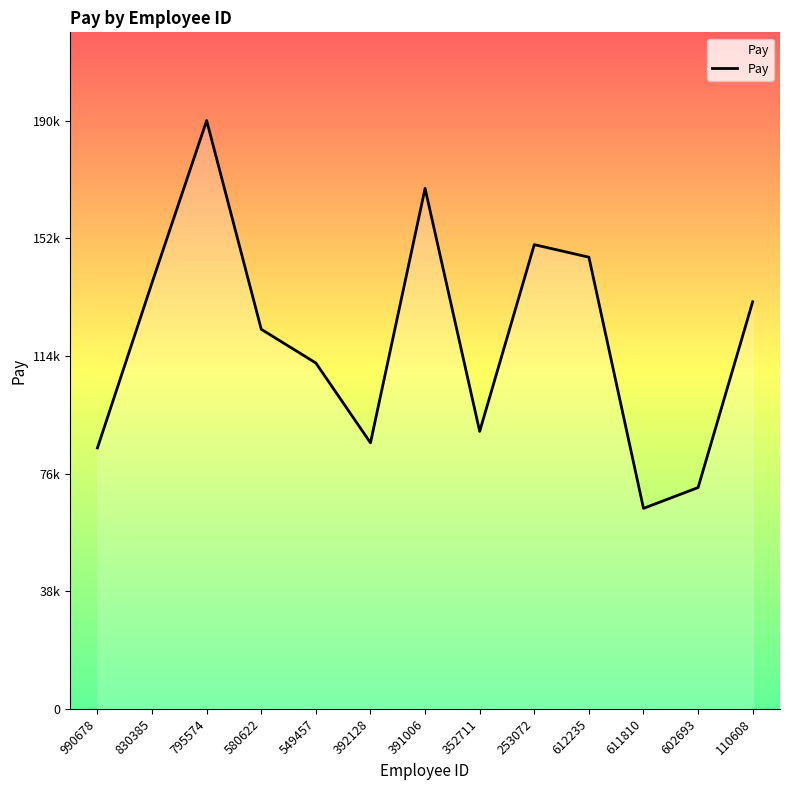

Is this an area chart (filled region under the line)?

Yes